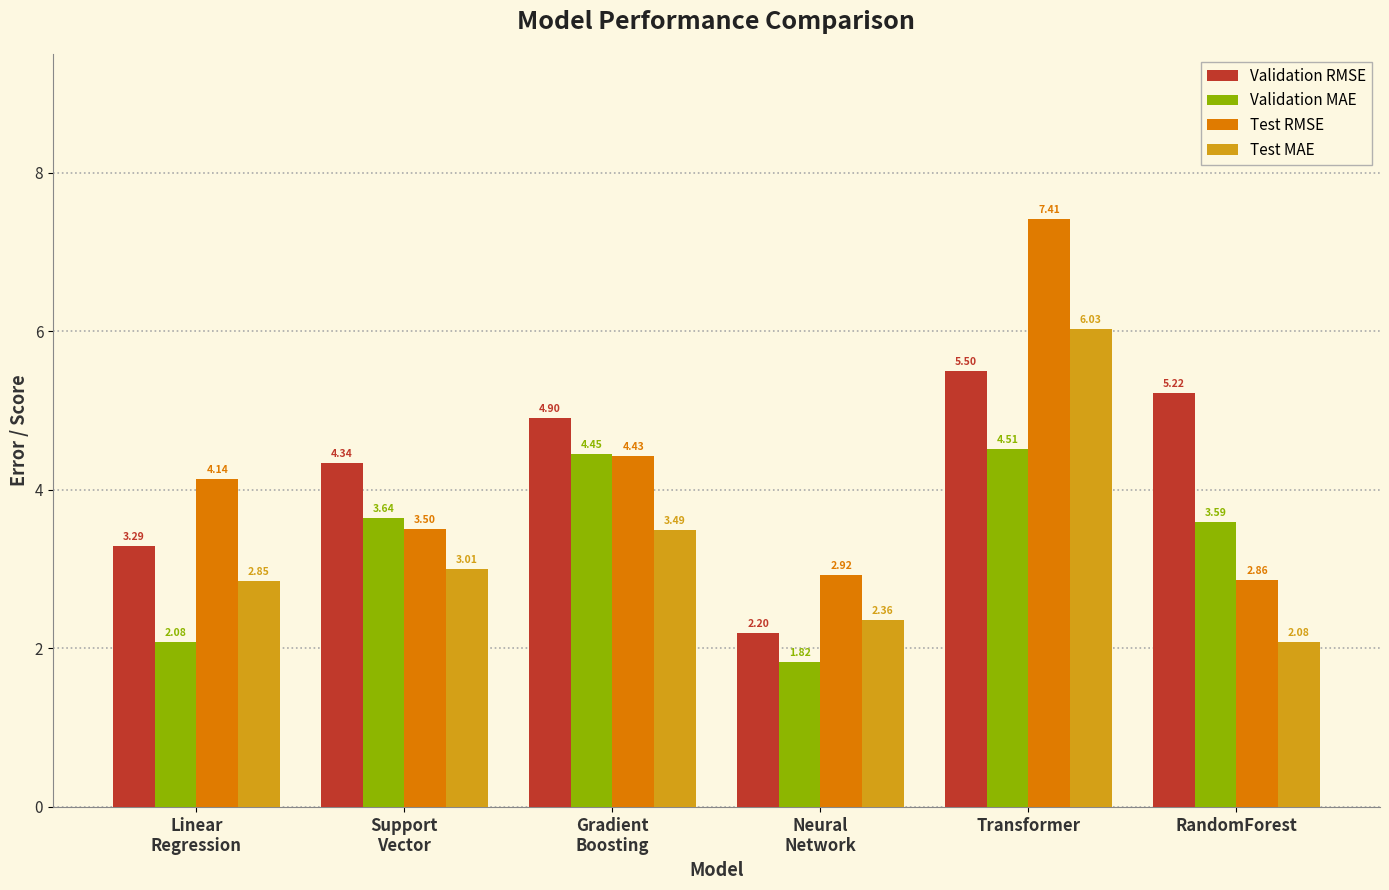

At Transformer, list the series in order from largest to smallest.

Test RMSE, Test MAE, Validation RMSE, Validation MAE